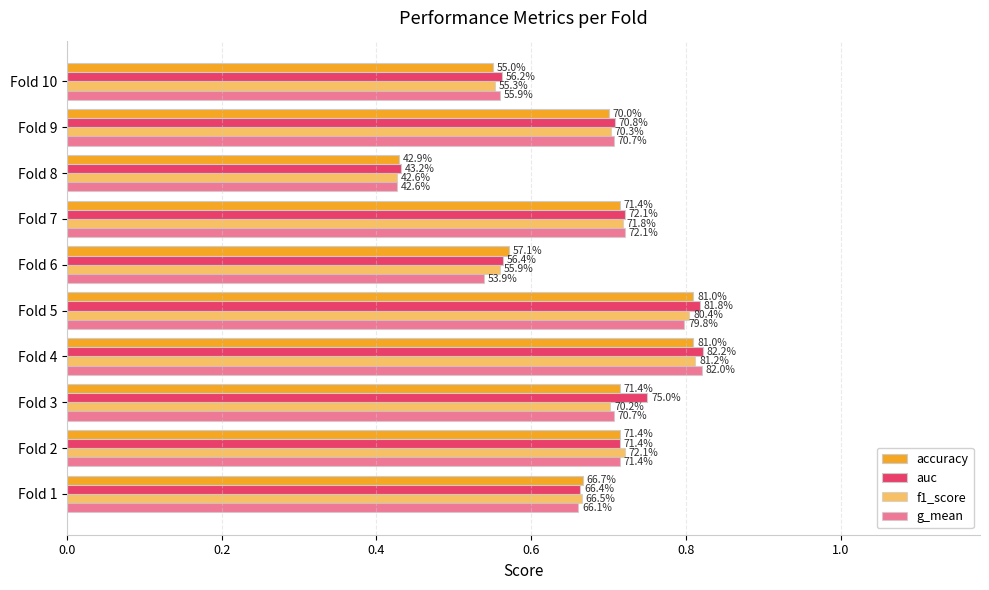

How many groups of bars are there?

10